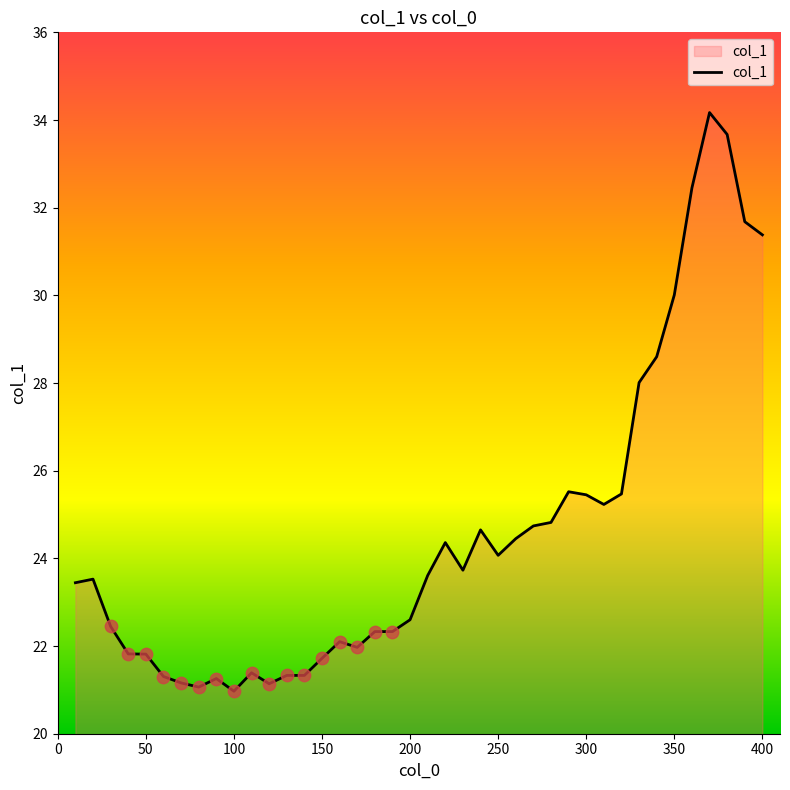

What is the difference between the maximum and minimum values?

13.2